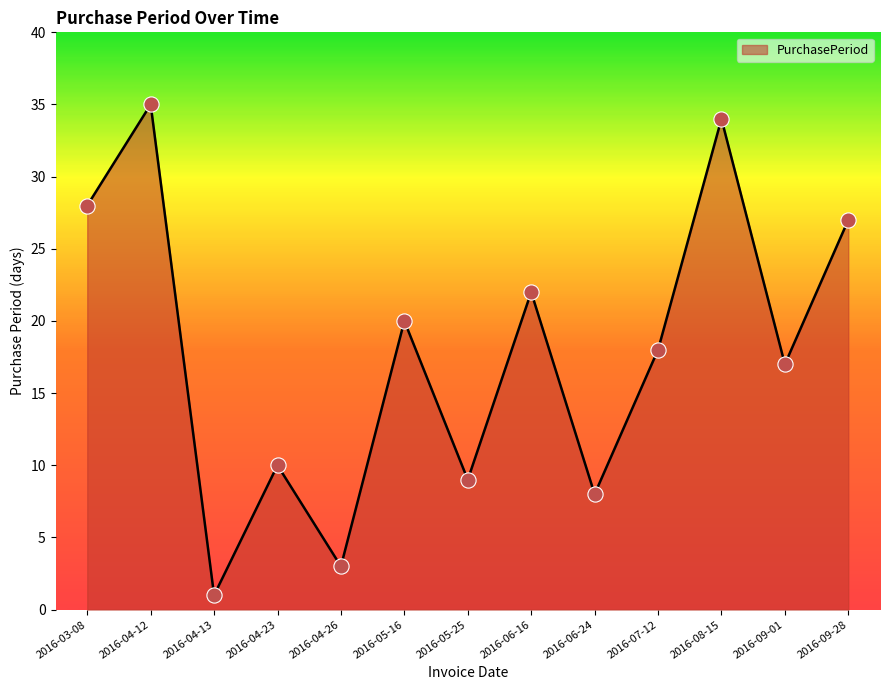

Which has a higher value, 2016-07-12 or 2016-04-12?

2016-04-12